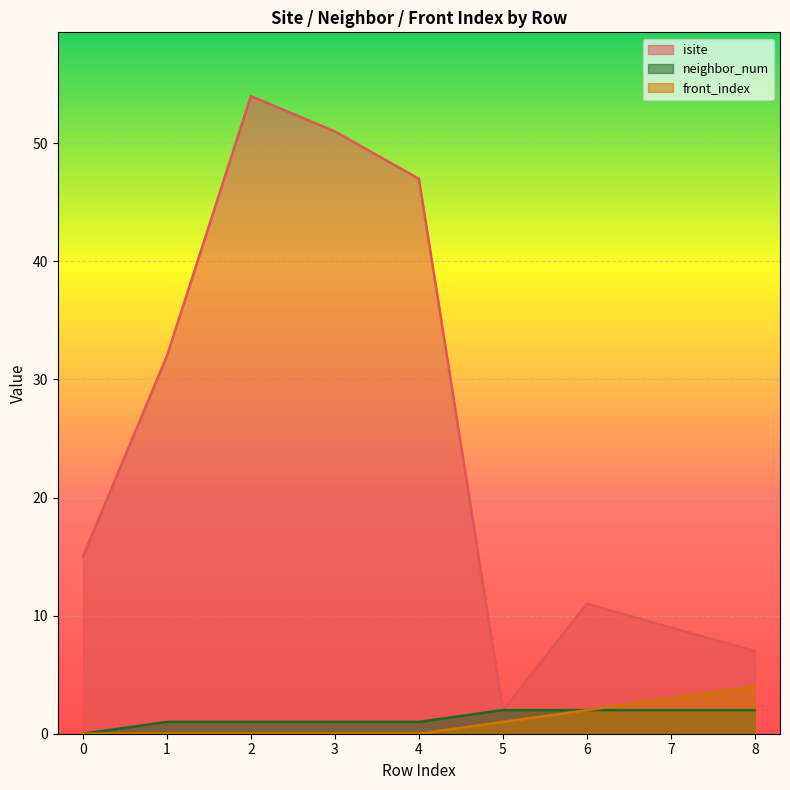

What is the sum of all neighbor_num values?

12